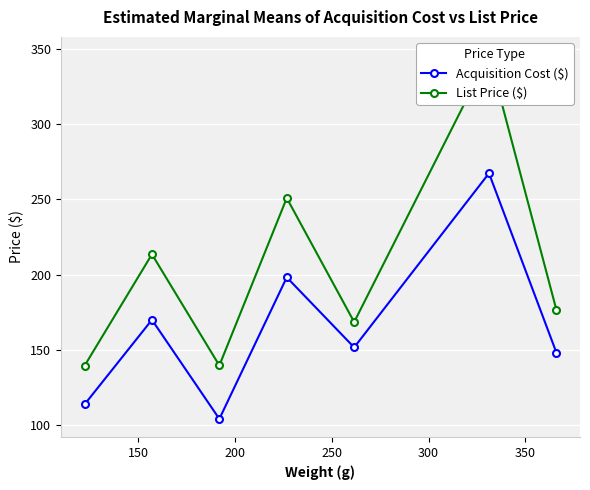

How many lines are shown in the chart?

2